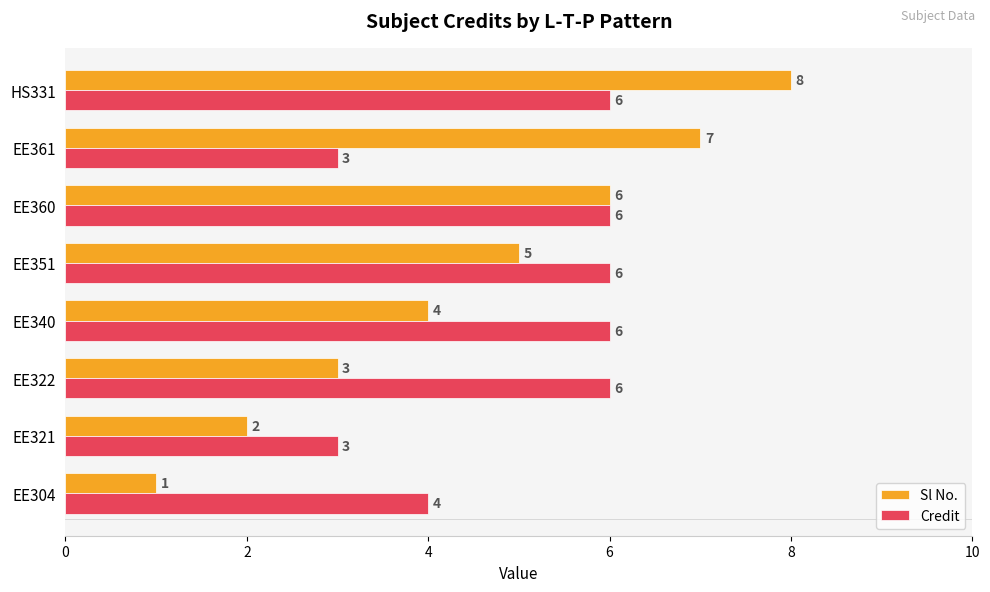

Which series has the widest spread of values?

Sl No.